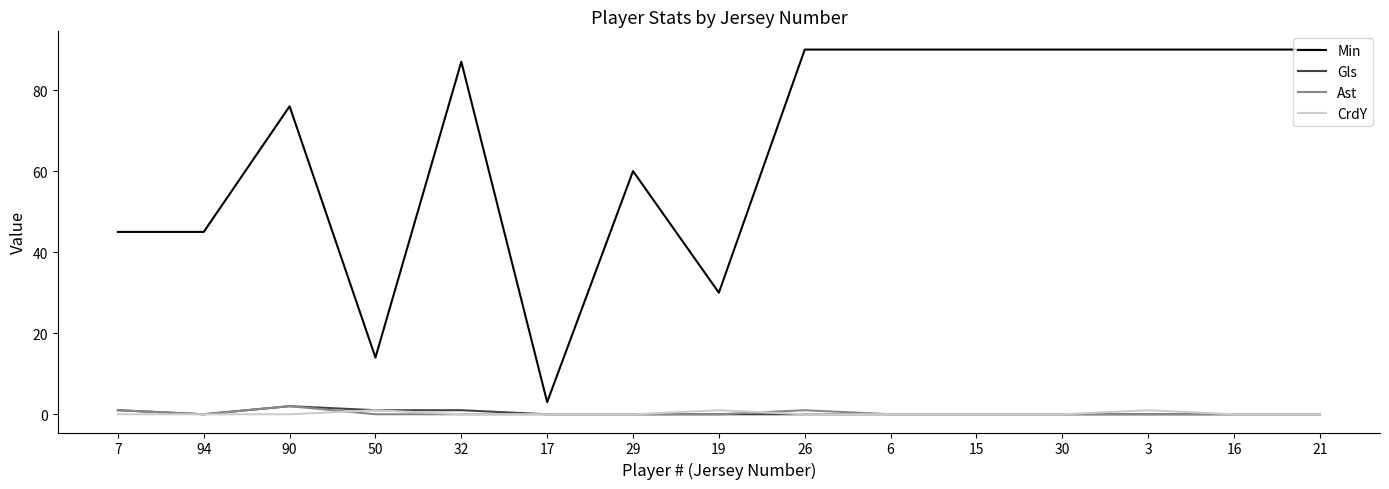

What is the spread (max minus min) of values at 94?

45